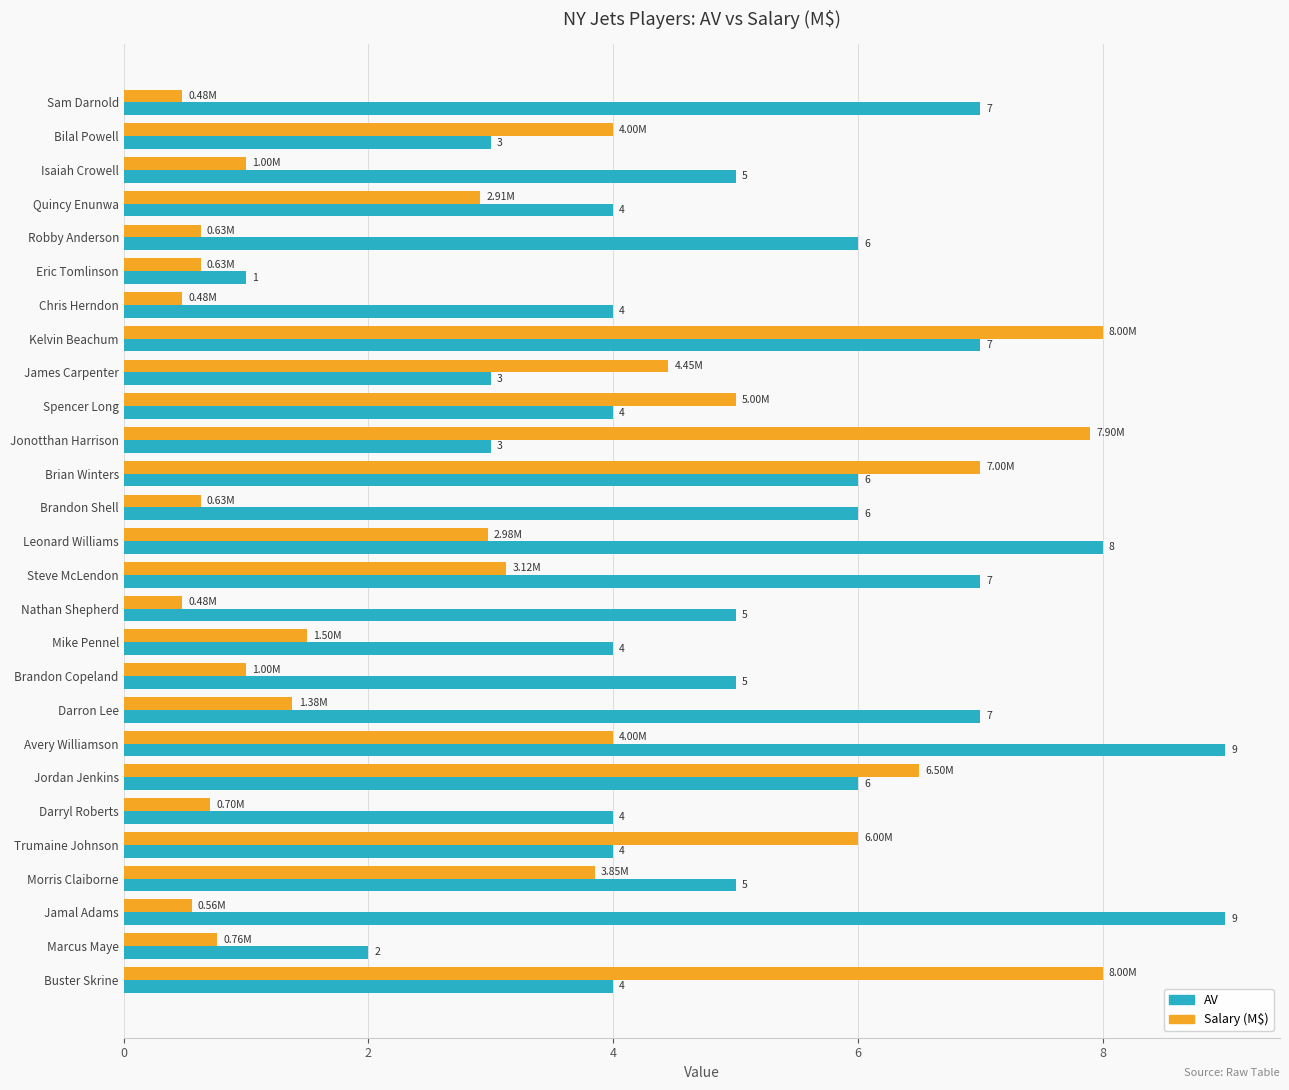

Is the value of Salary (M$) at Brandon Copeland greater than the value of AV at Quincy Enunwa?

No